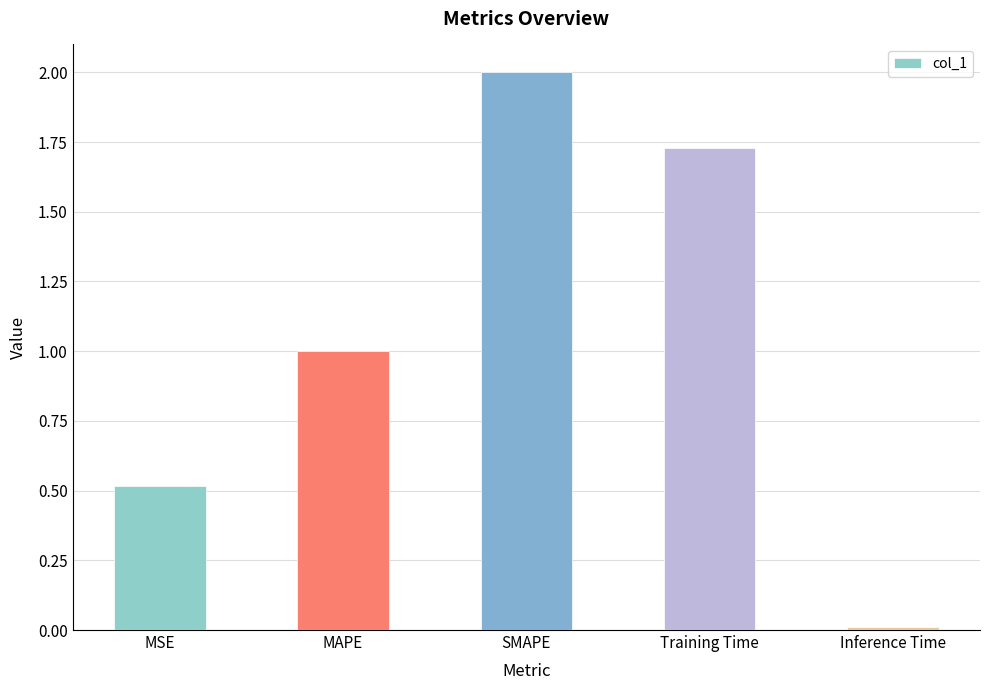

Where does the data first go above 1?

MAPE